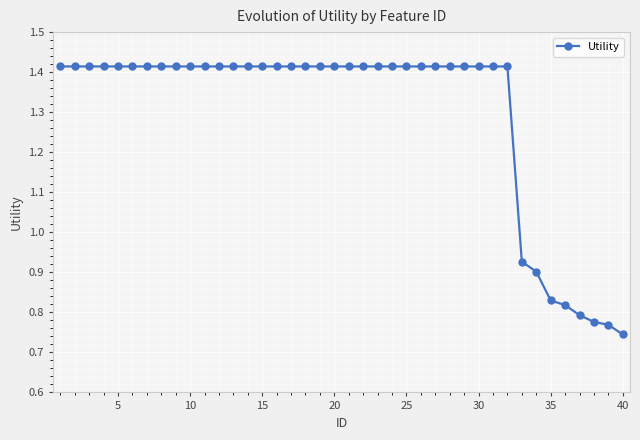

Count the values in the range 1 to 2.

32